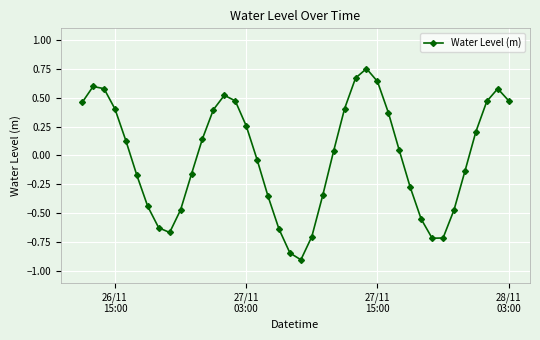

What is the smallest value displayed?

-0.9